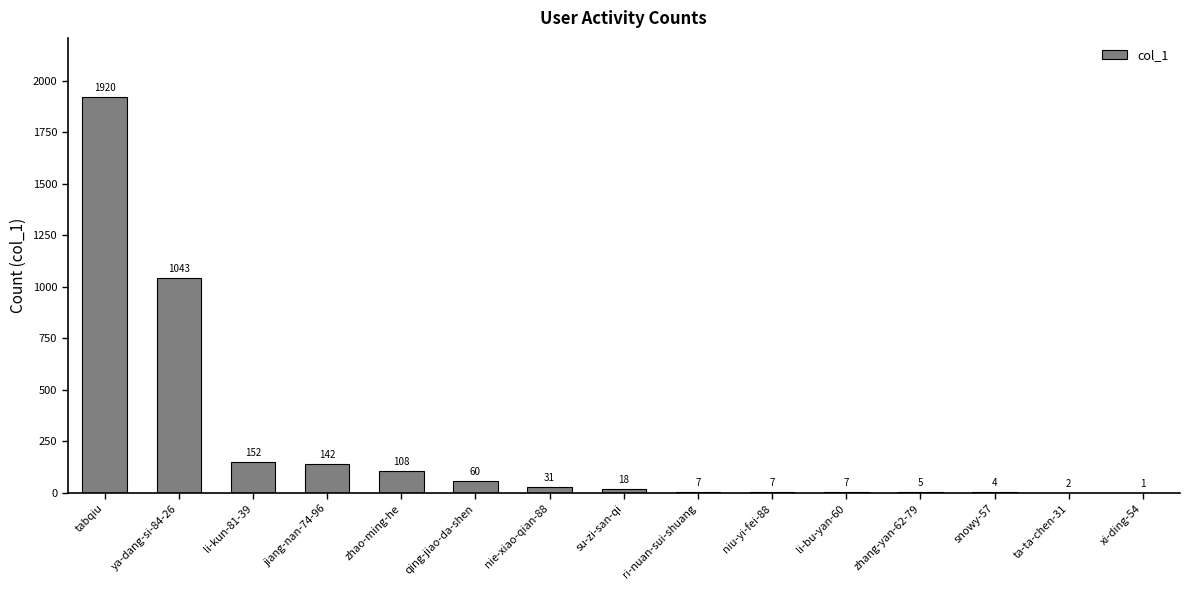

Count the number of data series in this chart.

1